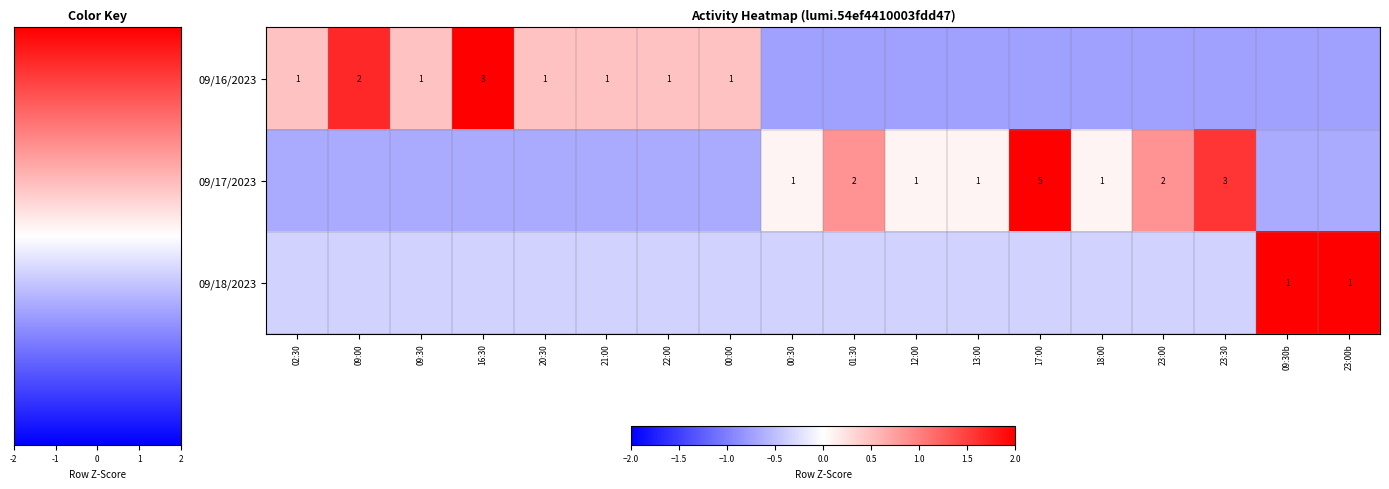

Is the value of 09/16/2023 at 16:30 greater than the value of 09/17/2023 at 17:00?

No